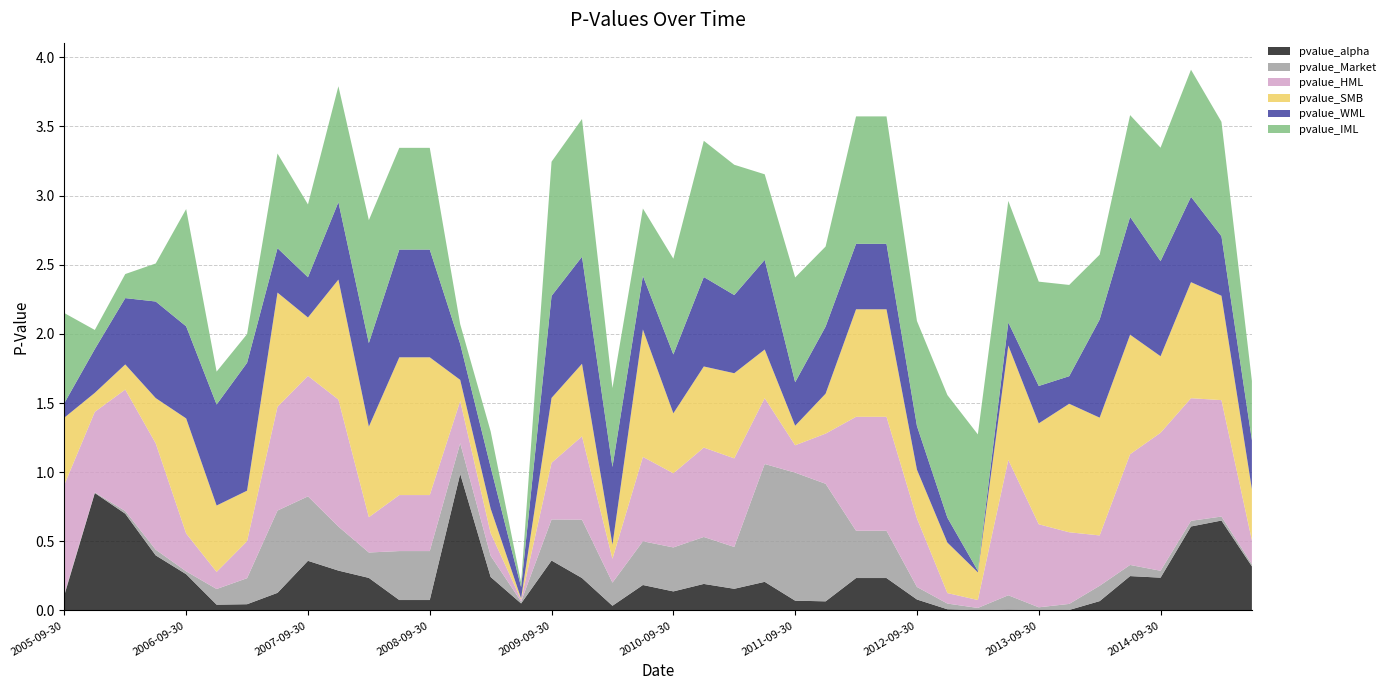

Reading left to right, what are all the values shown in this chart?

pvalue_alpha: 2005-09-30=0.1	2005-12-31=0.8	2006-03-31=0.7	2006-06-30=0.4	2006-09-30=0.3	2006-12-31=0.0	2007-03-31=0.0	2007-06-30=0.1	2007-09-30=0.4	2007-12-31=0.3	2008-03-31=0.2	2008-06-30=0.1	2008-09-30=0.1	2008-12-31=1.0	2009-03-31=0.2	2009-06-30=0.1	2009-09-30=0.4	2009-12-31=0.2	2010-03-31=0.0	2010-06-30=0.2	2010-09-30=0.1	2010-12-31=0.2	2011-03-31=0.2	2011-06-30=0.2	2011-09-30=0.1	2011-12-31=0.1	2012-03-31=0.2	2012-06-30=0.2	2012-09-30=0.1	2012-12-31=0.0	2013-03-31=0.0	2013-06-30=0.0	2013-09-30=0.0	2013-12-31=0.0	2014-03-31=0.1	2014-06-30=0.2	2014-09-30=0.2	2014-12-31=0.6	2015-03-31=0.7	2015-06-30=0.3
pvalue_Market: 2005-09-30=0.0	2005-12-31=0.0	2006-03-31=0.0	2006-06-30=0.0	2006-09-30=0.0	2006-12-31=0.1	2007-03-31=0.2	2007-06-30=0.6	2007-09-30=0.5	2007-12-31=0.3	2008-03-31=0.2	2008-06-30=0.4	2008-09-30=0.4	2008-12-31=0.2	2009-03-31=0.2	2009-06-30=0.0	2009-09-30=0.3	2009-12-31=0.4	2010-03-31=0.2	2010-06-30=0.3	2010-09-30=0.3	2010-12-31=0.3	2011-03-31=0.3	2011-06-30=0.9	2011-09-30=0.9	2011-12-31=0.9	2012-03-31=0.3	2012-06-30=0.3	2012-09-30=0.1	2012-12-31=0.0	2013-03-31=0.0	2013-06-30=0.1	2013-09-30=0.0	2013-12-31=0.0	2014-03-31=0.1	2014-06-30=0.1	2014-09-30=0.0	2014-12-31=0.0	2015-03-31=0.0	2015-06-30=0.0
pvalue_HML: 2005-09-30=0.8	2005-12-31=0.6	2006-03-31=0.9	2006-06-30=0.8	2006-09-30=0.3	2006-12-31=0.1	2007-03-31=0.3	2007-06-30=0.8	2007-09-30=0.9	2007-12-31=0.9	2008-03-31=0.3	2008-06-30=0.4	2008-09-30=0.4	2008-12-31=0.3	2009-03-31=0.2	2009-06-30=0.0	2009-09-30=0.4	2009-12-31=0.6	2010-03-31=0.2	2010-06-30=0.6	2010-09-30=0.5	2010-12-31=0.6	2011-03-31=0.6	2011-06-30=0.5	2011-09-30=0.2	2011-12-31=0.4	2012-03-31=0.8	2012-06-30=0.8	2012-09-30=0.5	2012-12-31=0.1	2013-03-31=0.1	2013-06-30=1.0	2013-09-30=0.6	2013-12-31=0.5	2014-03-31=0.4	2014-06-30=0.8	2014-09-30=1.0	2014-12-31=0.9	2015-03-31=0.8	2015-06-30=0.2
pvalue_SMB: 2005-09-30=0.5	2005-12-31=0.1	2006-03-31=0.2	2006-06-30=0.3	2006-09-30=0.8	2006-12-31=0.5	2007-03-31=0.4	2007-06-30=0.8	2007-09-30=0.4	2007-12-31=0.9	2008-03-31=0.7	2008-06-30=1.0	2008-09-30=1.0	2008-12-31=0.2	2009-03-31=0.2	2009-06-30=0.0	2009-09-30=0.5	2009-12-31=0.5	2010-03-31=0.1	2010-06-30=0.9	2010-09-30=0.4	2010-12-31=0.6	2011-03-31=0.6	2011-06-30=0.4	2011-09-30=0.1	2011-12-31=0.3	2012-03-31=0.8	2012-06-30=0.8	2012-09-30=0.4	2012-12-31=0.4	2013-03-31=0.2	2013-06-30=0.8	2013-09-30=0.7	2013-12-31=0.9	2014-03-31=0.9	2014-06-30=0.9	2014-09-30=0.6	2014-12-31=0.8	2015-03-31=0.8	2015-06-30=0.4
pvalue_WML: 2005-09-30=0.1	2005-12-31=0.3	2006-03-31=0.5	2006-06-30=0.7	2006-09-30=0.7	2006-12-31=0.7	2007-03-31=0.9	2007-06-30=0.3	2007-09-30=0.3	2007-12-31=0.6	2008-03-31=0.6	2008-06-30=0.8	2008-09-30=0.8	2008-12-31=0.3	2009-03-31=0.3	2009-06-30=0.1	2009-09-30=0.7	2009-12-31=0.8	2010-03-31=0.6	2010-06-30=0.4	2010-09-30=0.4	2010-12-31=0.6	2011-03-31=0.6	2011-06-30=0.6	2011-09-30=0.3	2011-12-31=0.5	2012-03-31=0.5	2012-06-30=0.5	2012-09-30=0.3	2012-12-31=0.2	2013-03-31=0.0	2013-06-30=0.2	2013-09-30=0.3	2013-12-31=0.2	2014-03-31=0.7	2014-06-30=0.9	2014-09-30=0.7	2014-12-31=0.6	2015-03-31=0.4	2015-06-30=0.4
pvalue_IML: 2005-09-30=0.7	2005-12-31=0.1	2006-03-31=0.2	2006-06-30=0.3	2006-09-30=0.8	2006-12-31=0.2	2007-03-31=0.2	2007-06-30=0.7	2007-09-30=0.5	2007-12-31=0.8	2008-03-31=0.9	2008-06-30=0.7	2008-09-30=0.7	2008-12-31=0.1	2009-03-31=0.3	2009-06-30=0.0	2009-09-30=1.0	2009-12-31=1.0	2010-03-31=0.6	2010-06-30=0.5	2010-09-30=0.7	2010-12-31=1.0	2011-03-31=0.9	2011-06-30=0.6	2011-09-30=0.8	2011-12-31=0.6	2012-03-31=0.9	2012-06-30=0.9	2012-09-30=0.8	2012-12-31=0.9	2013-03-31=1.0	2013-06-30=0.9	2013-09-30=0.8	2013-12-31=0.7	2014-03-31=0.5	2014-06-30=0.7	2014-09-30=0.8	2014-12-31=0.9	2015-03-31=0.8	2015-06-30=0.4